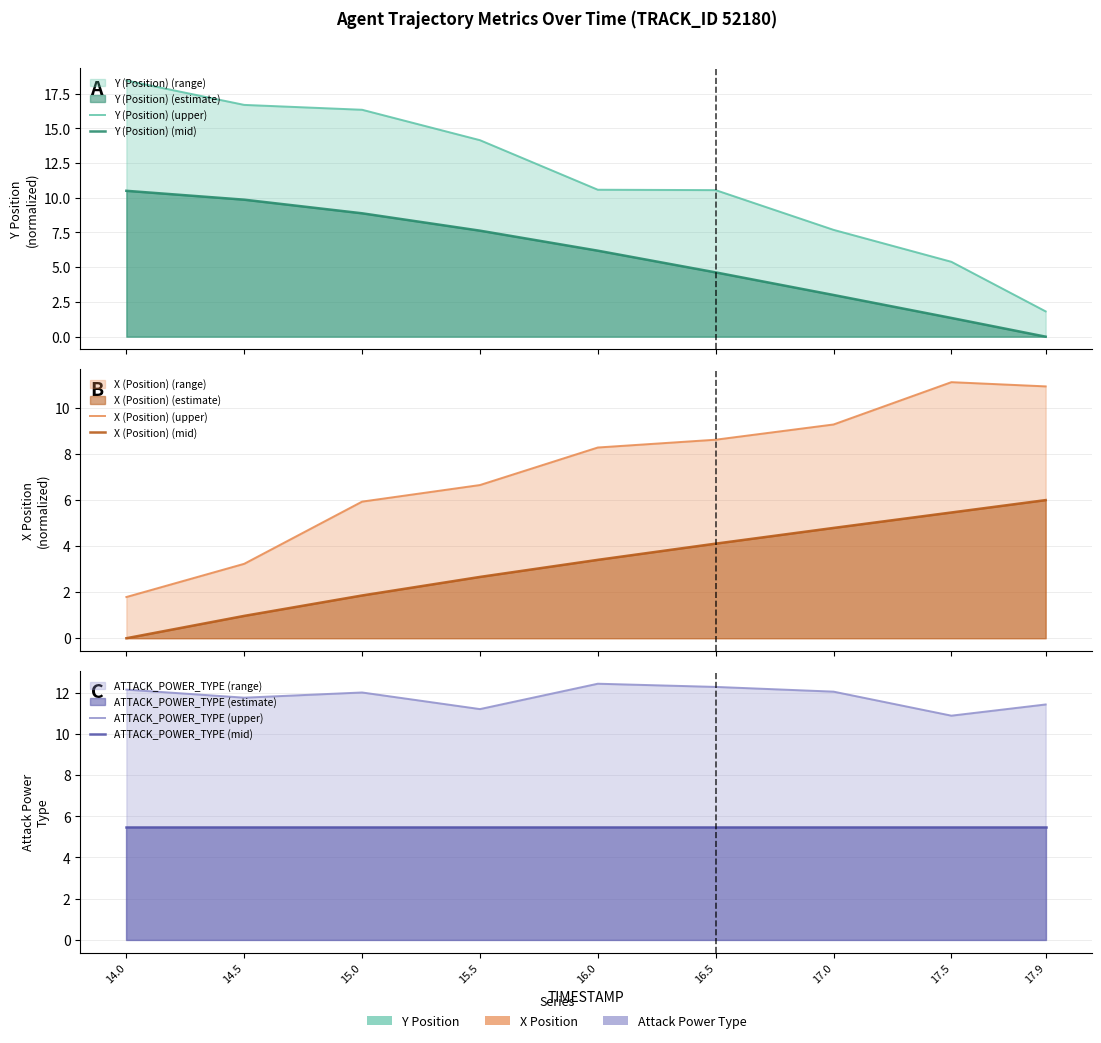

How many intersections are there between ATTACK_POWER_TYPE (mid) and Y (Position) (mid)?

1